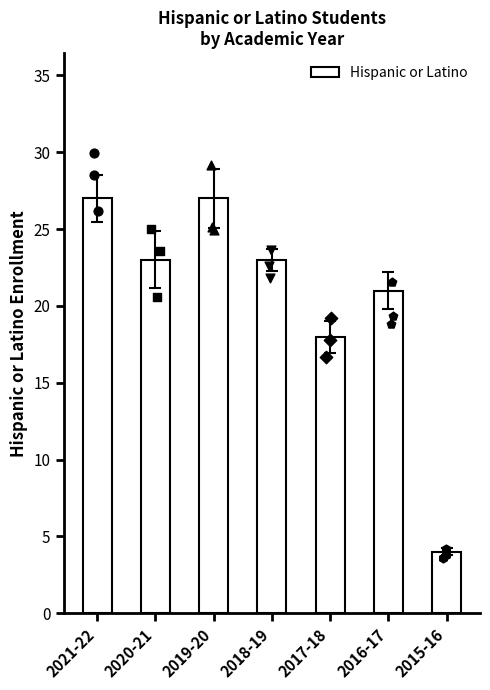

Between 2018-19 and 2019-20, which is larger?

2019-20